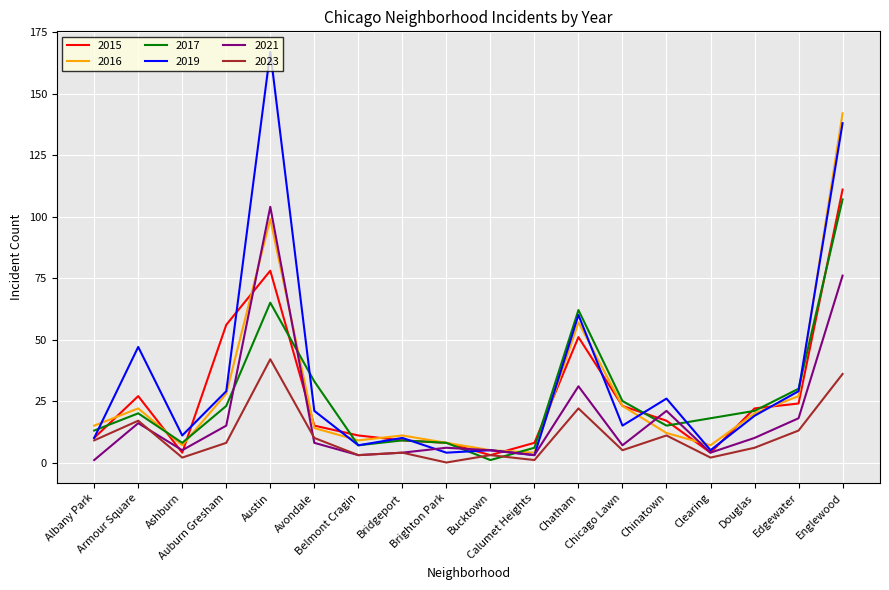

At how many categories does at least one series exceed 29?

7